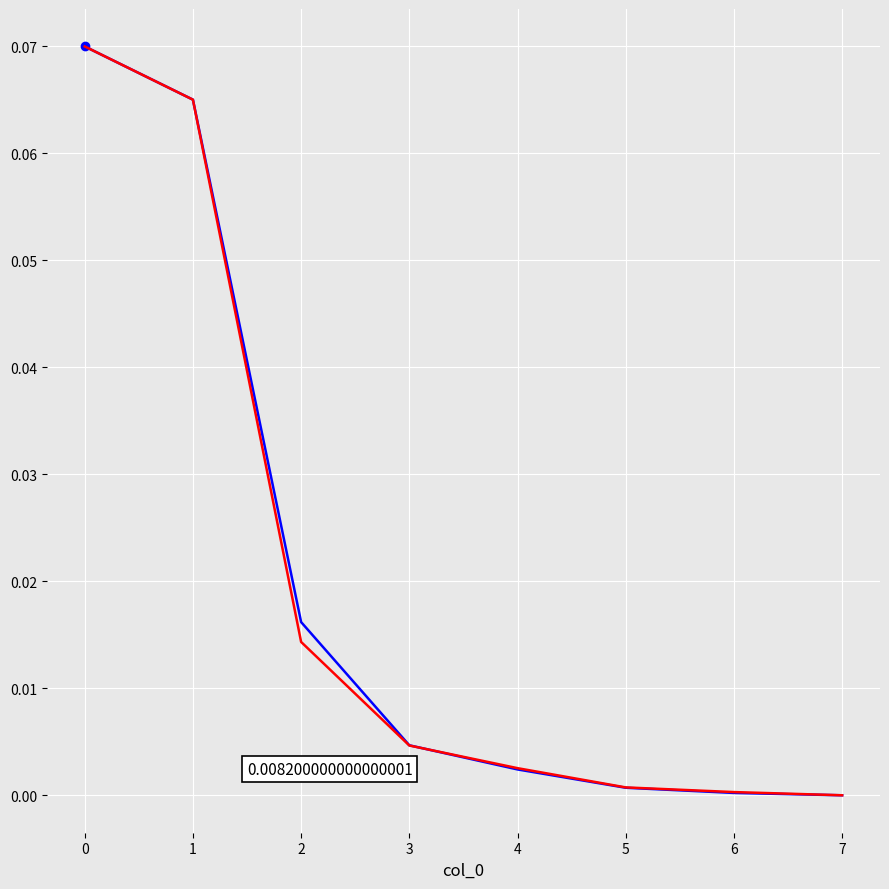

Count the number of categories in the chart.

8